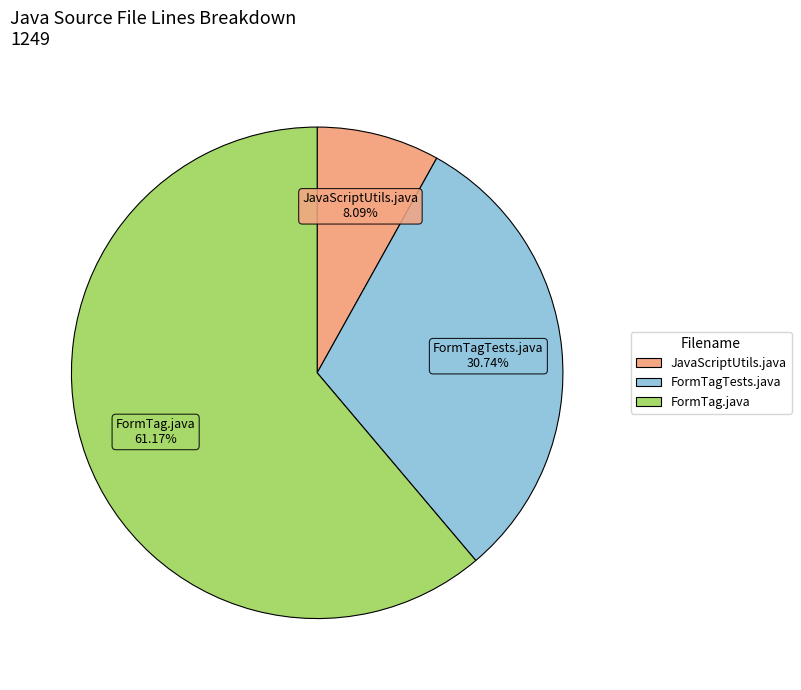

The JavaScriptUtils.java slice represents 1% of the pie. True or false?

False